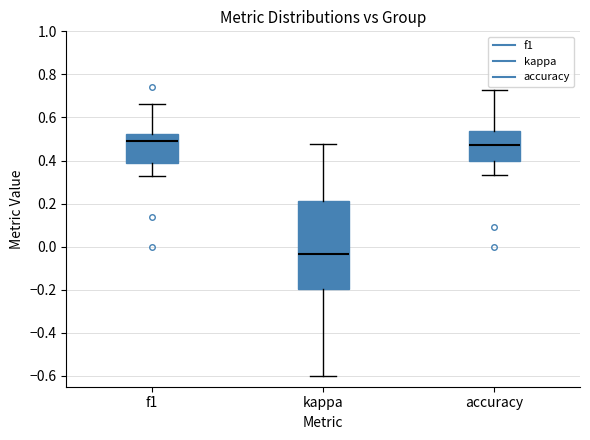

Which box is the tallest, from its lower edge to its upper edge?

kappa